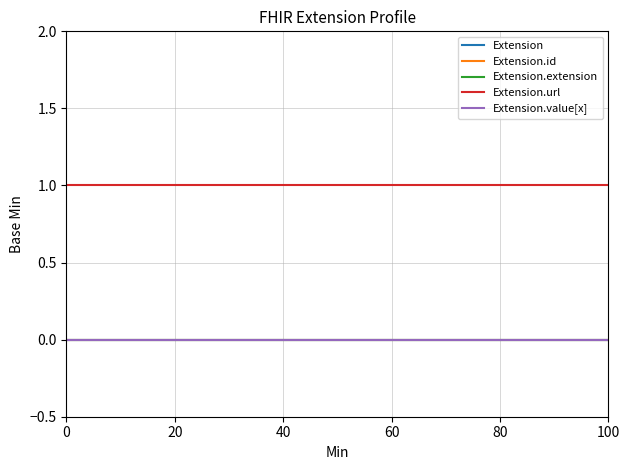

How many lines are shown in the chart?

5